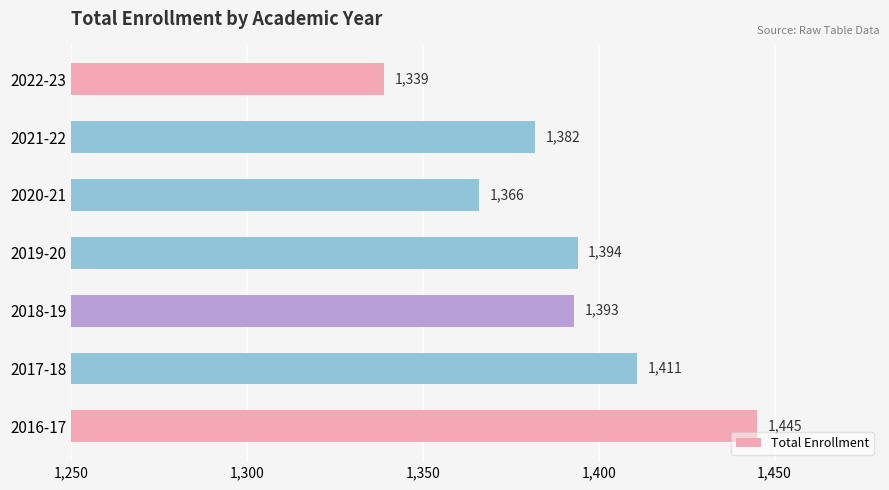

How many bars are there in total?

7